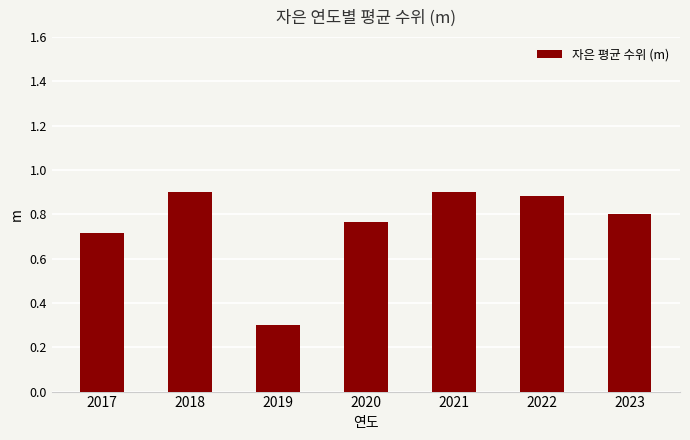

The value at 2019 is 0.4. True or false?

False